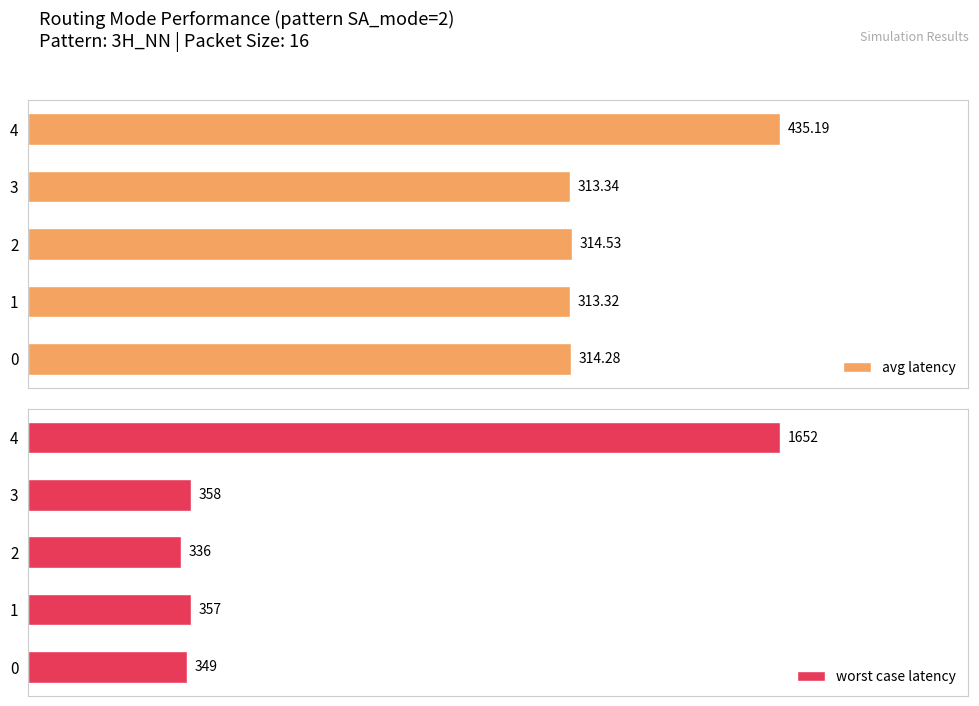

What value does the worst case latency series have at 4?

1652.0